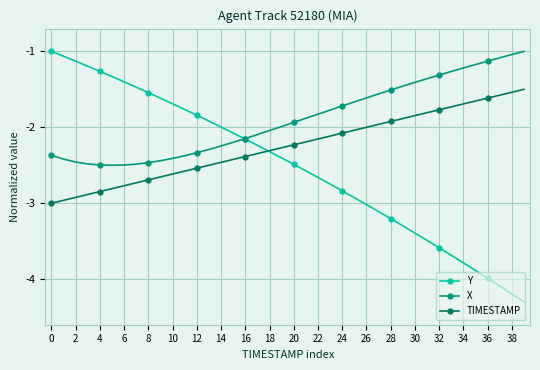

Which series has the largest range (max minus min)?

Y